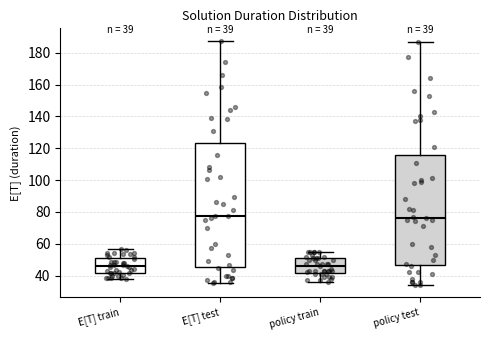

Comparing the boxes themselves (not the whiskers), which one is the tallest?

E[T] test